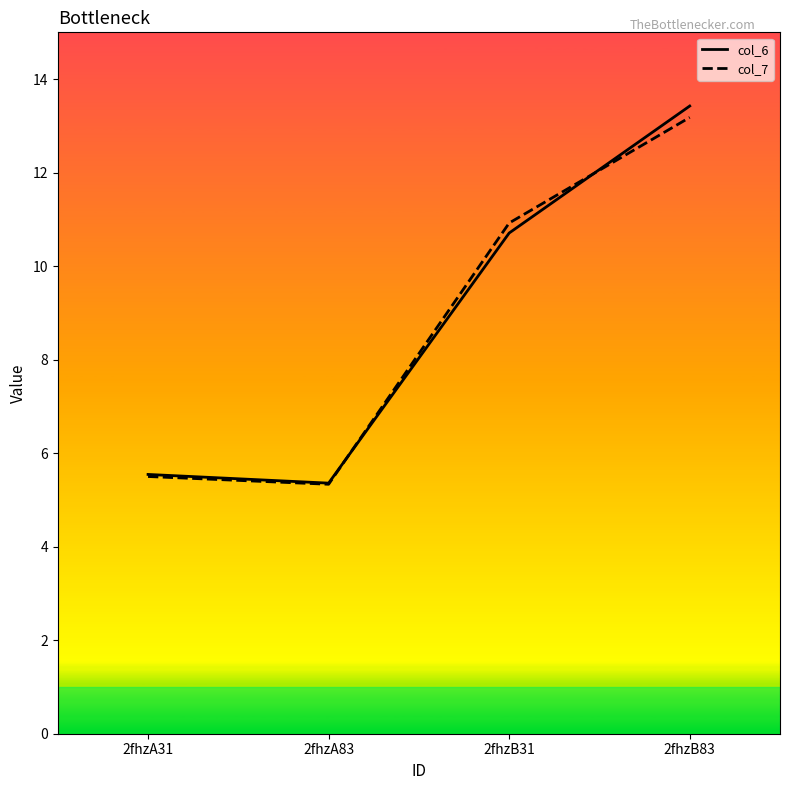

What is the sum of the col_6 values at 2fhzA31 and 2fhzB31?

16.3